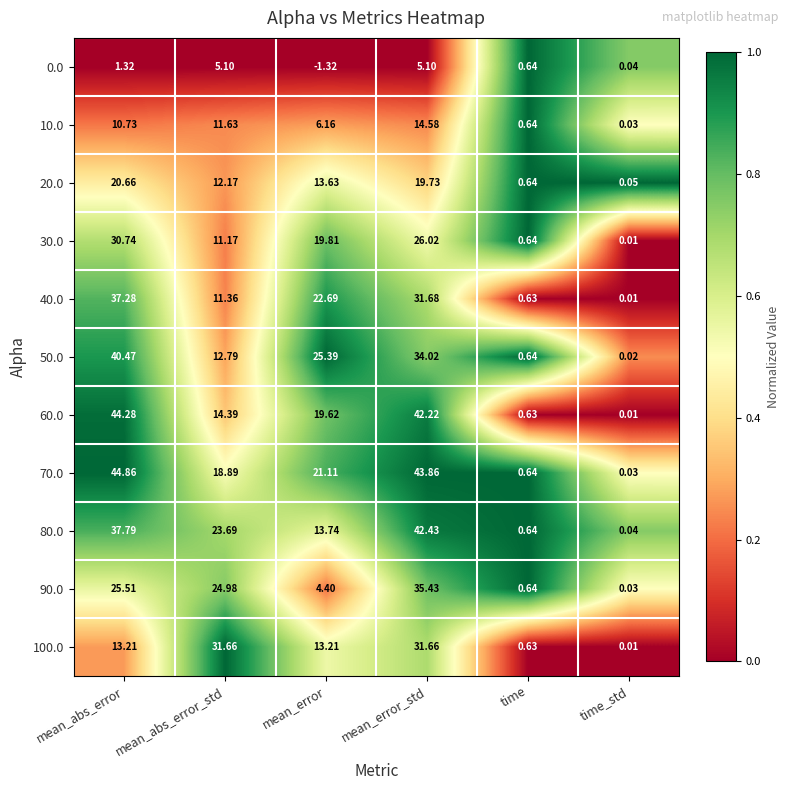

What is the greatest value displayed?

44.9